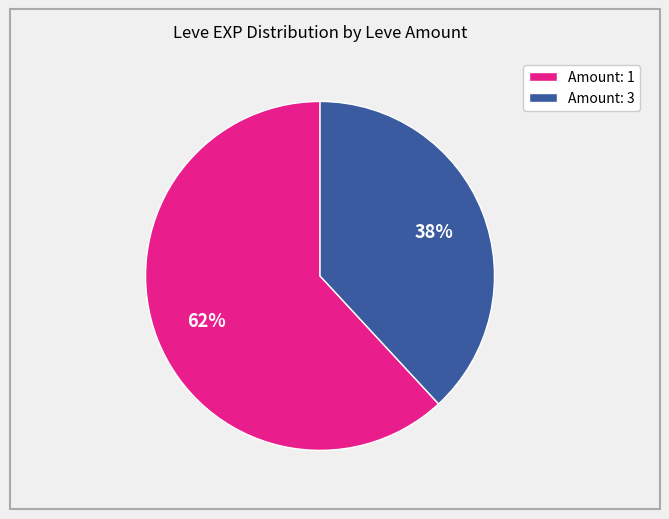

What percentage is the Amount: 1 slice, to the nearest percent?

62%